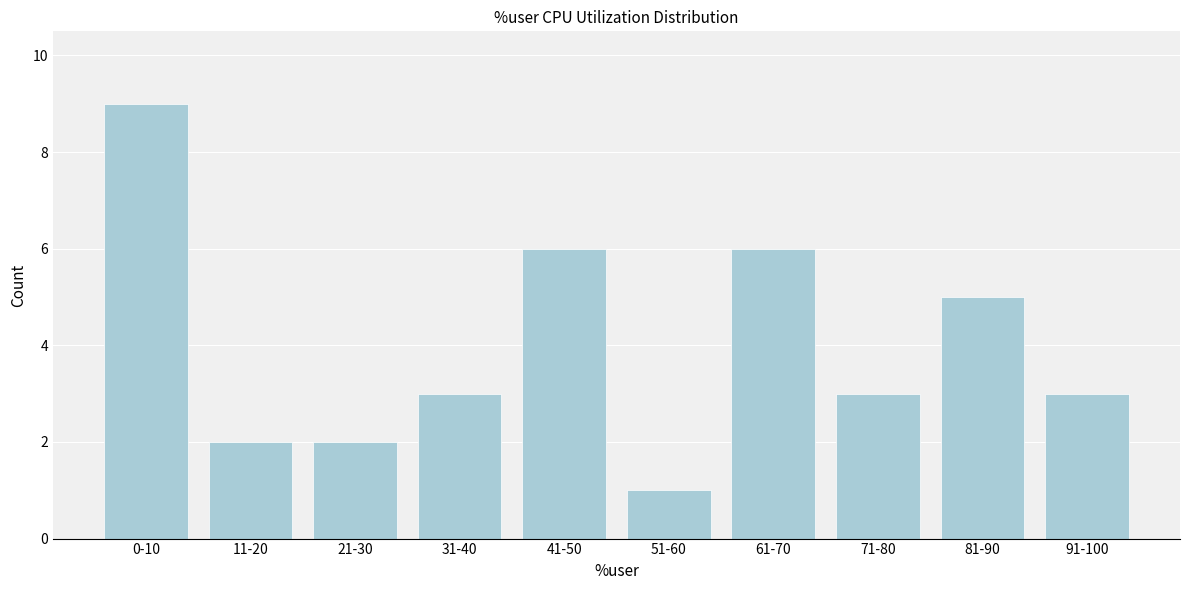

Reading left to right, list all the values displayed in this chart.

0-10=9	11-20=2	21-30=2	31-40=3	41-50=6	51-60=1	61-70=6	71-80=3	81-90=5	91-100=3